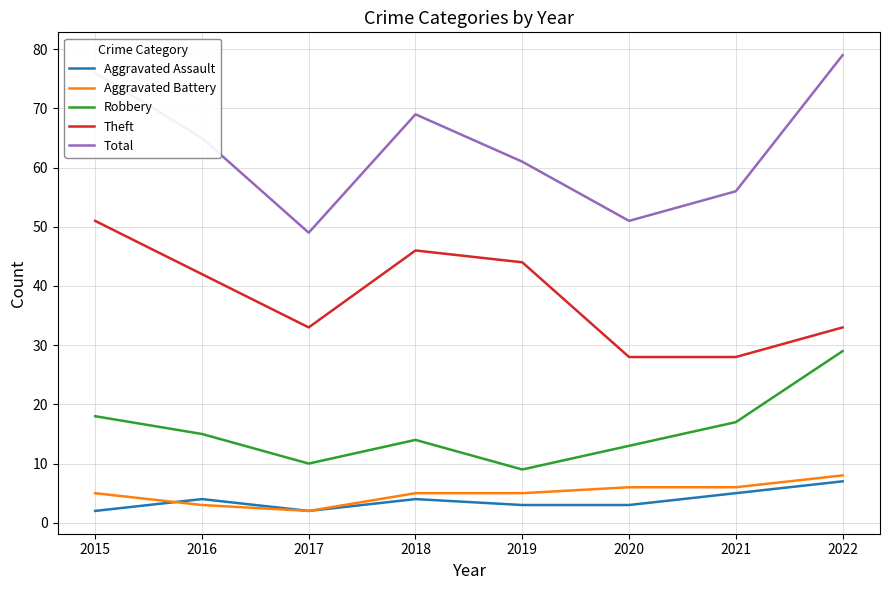

What is the approximate value of Robbery at 2016?

15